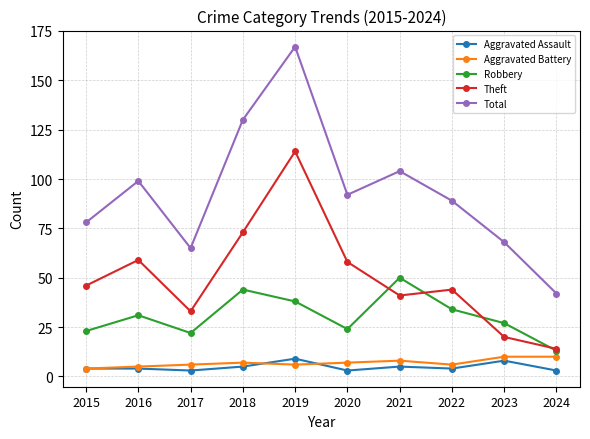

In Robbery, how many points are higher than both neighbors (excluding endpoints)?

3